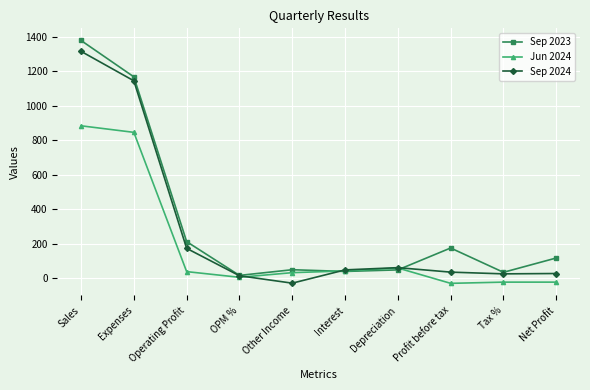

What is the label of the 6th point from the left?

Interest